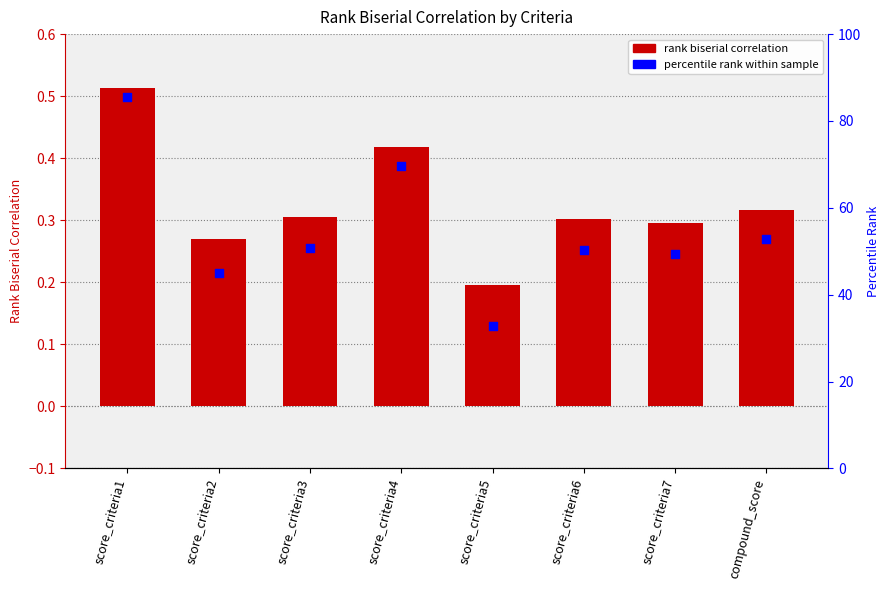

Which series contains the highest Y value?

percentile rank within sample